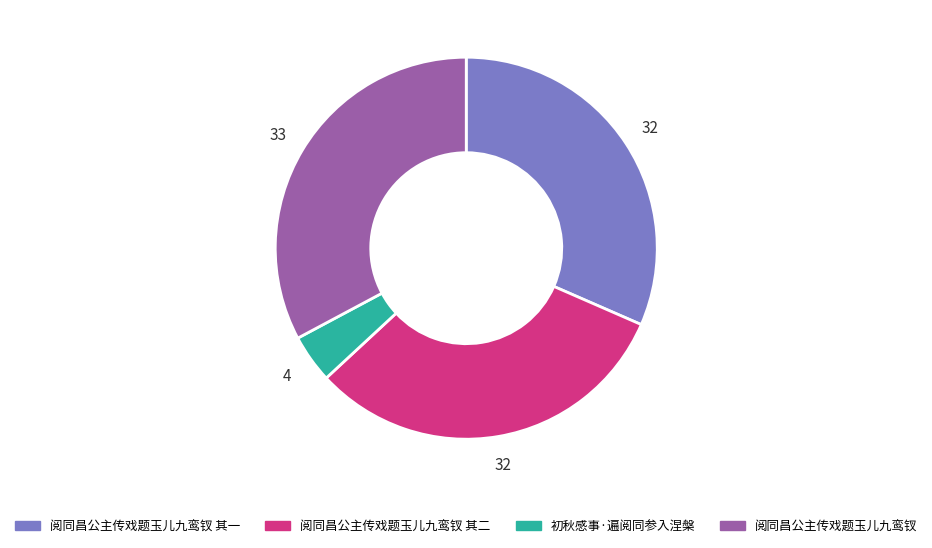

Count the number of slices in the pie.

4